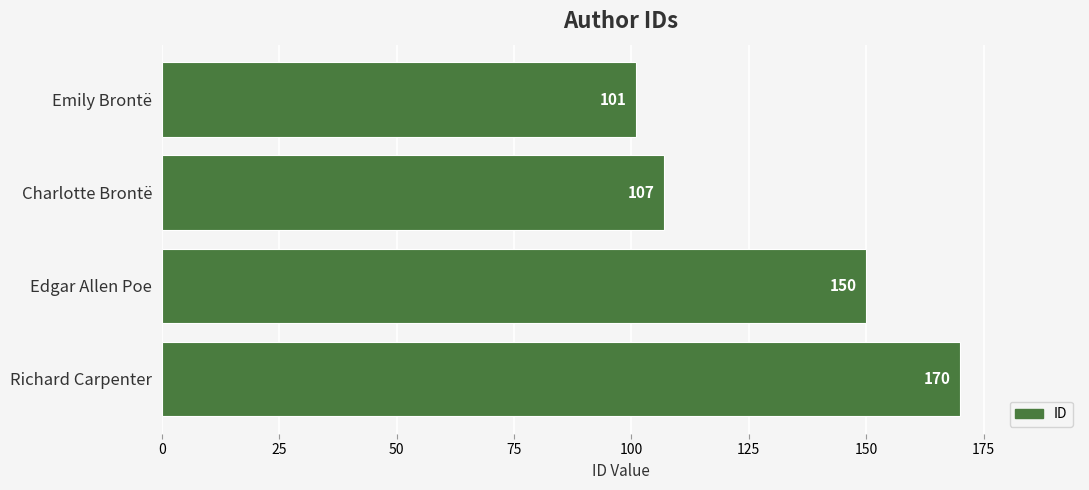

Does the chart contain any negative values?

No